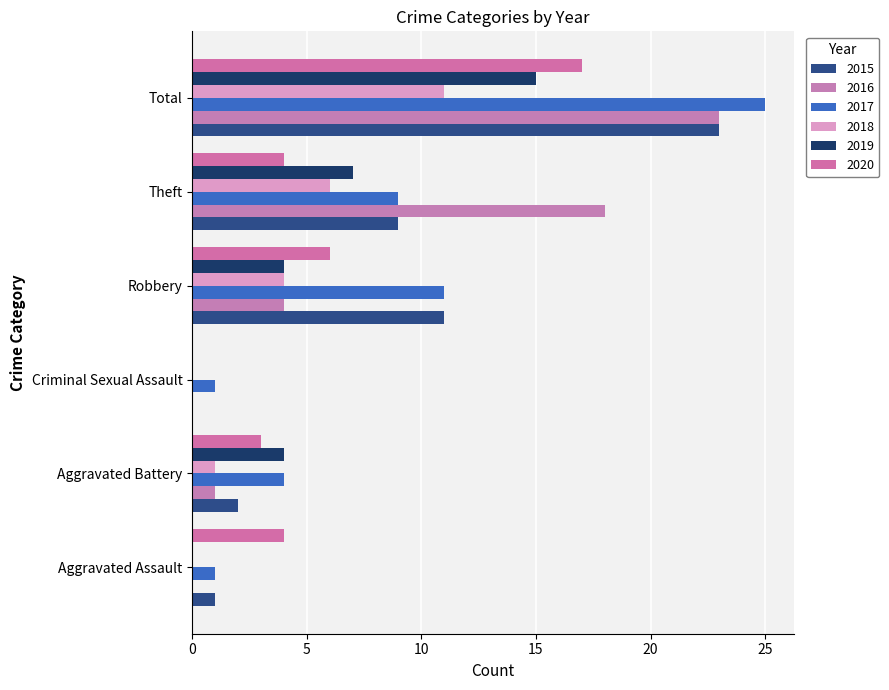

At how many categories does at least one series exceed 17?

2